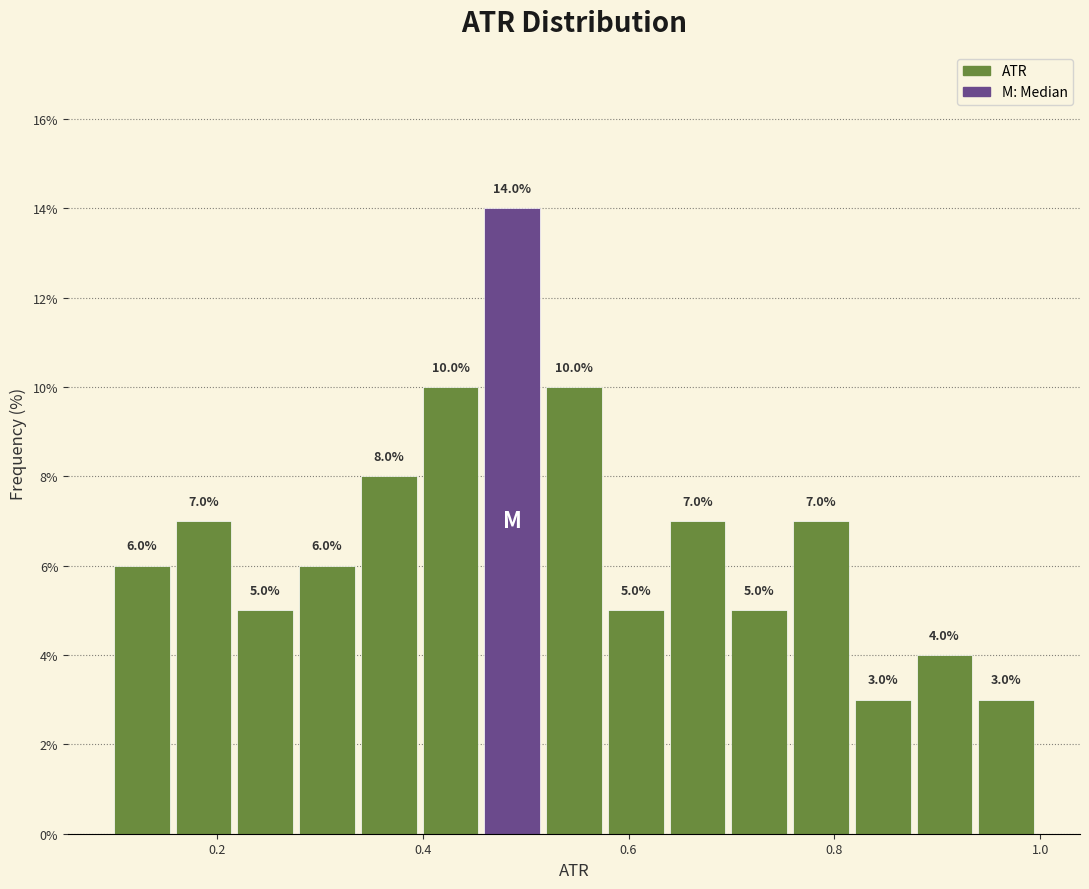

Around what value on the x-axis is the tallest bar? Give the approximate position of its centre, as read against the axis.

0.48